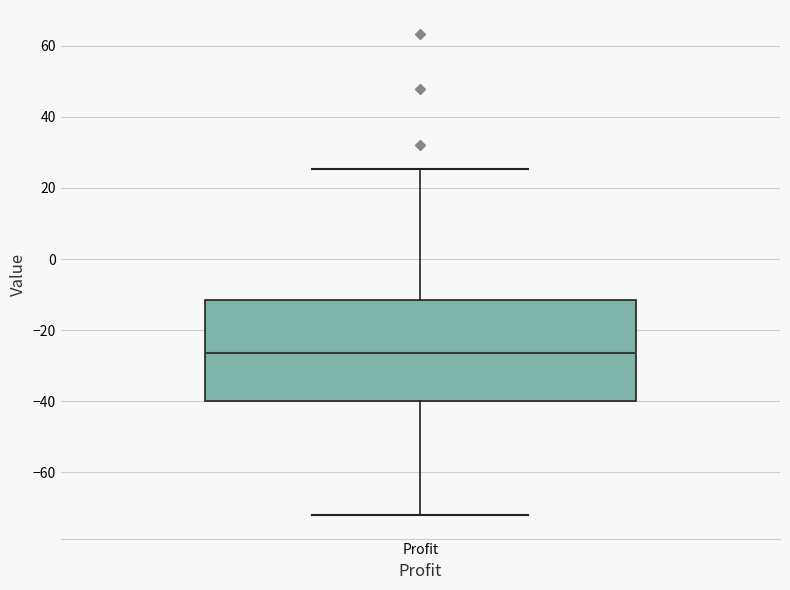

Where does the median line of the box for Profit sit on the y-axis? The values are not printed on the chart, so give them approximately, as read against the axis.

-26